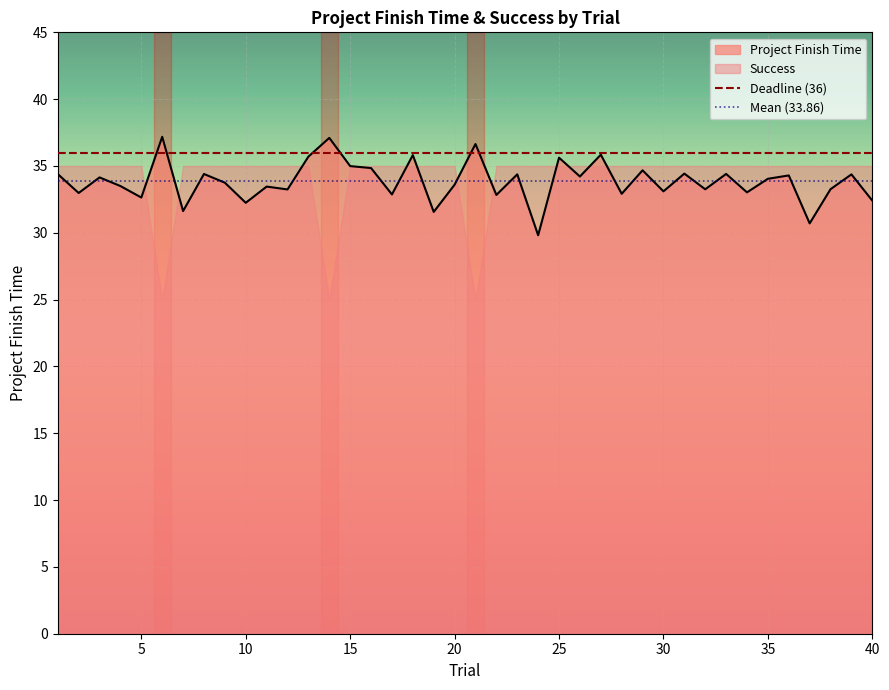

Read the Deadline (36) value at 5.

36.0